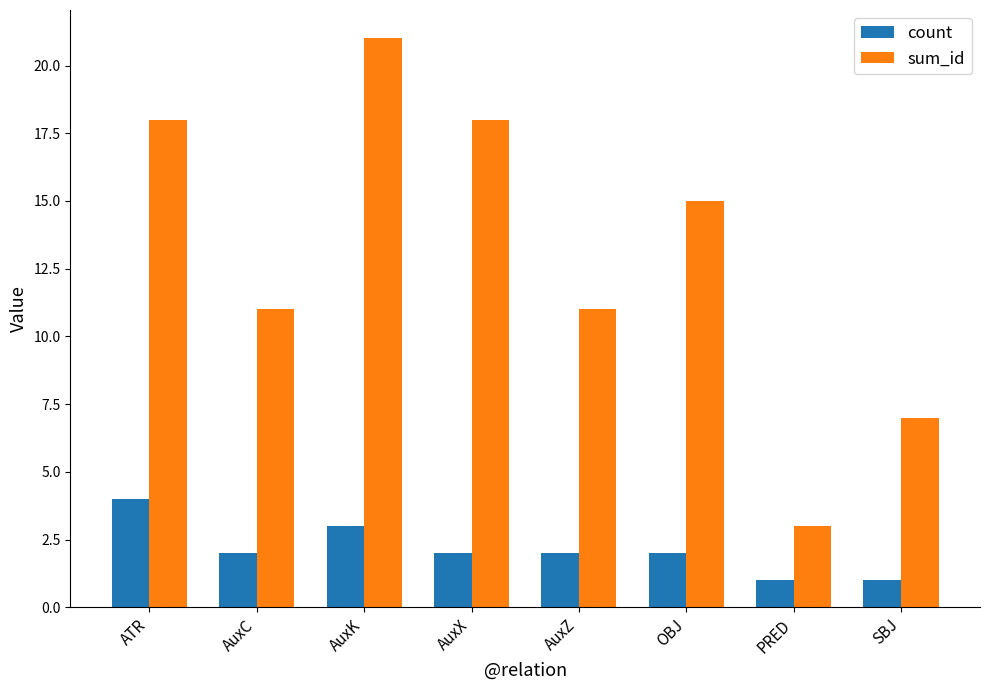

List the series in order of their peak value, lowest first.

count, sum_id